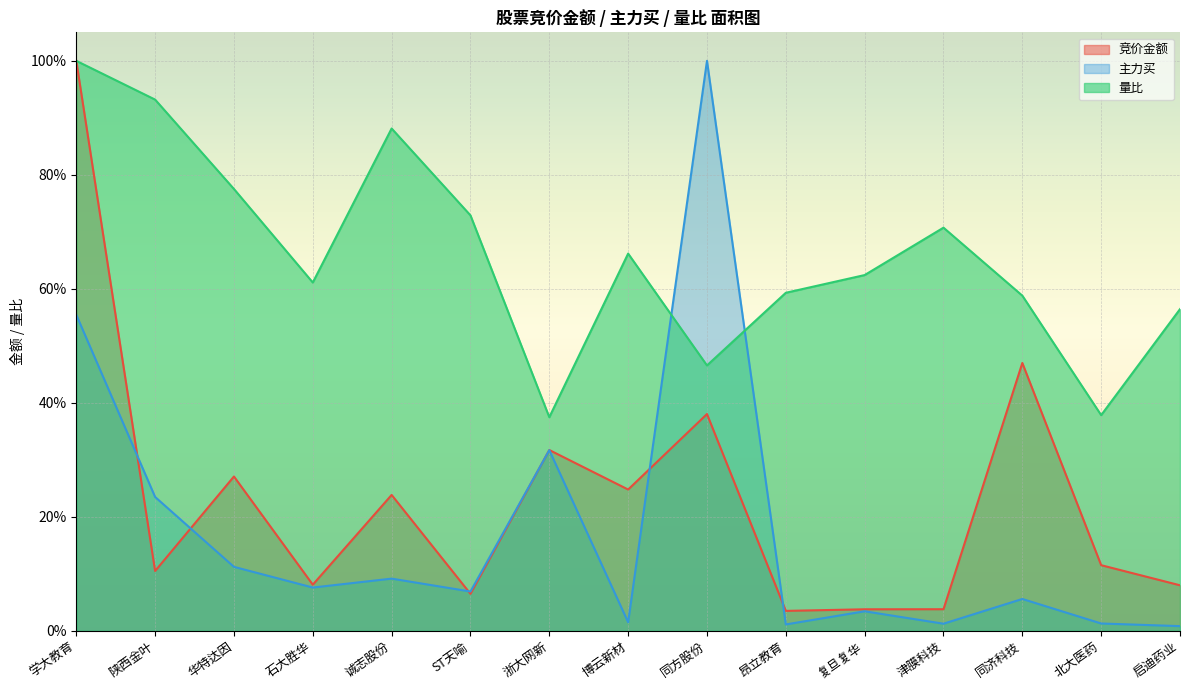

What are all the series names shown in the legend?

竞价金额, 主力买, 量比